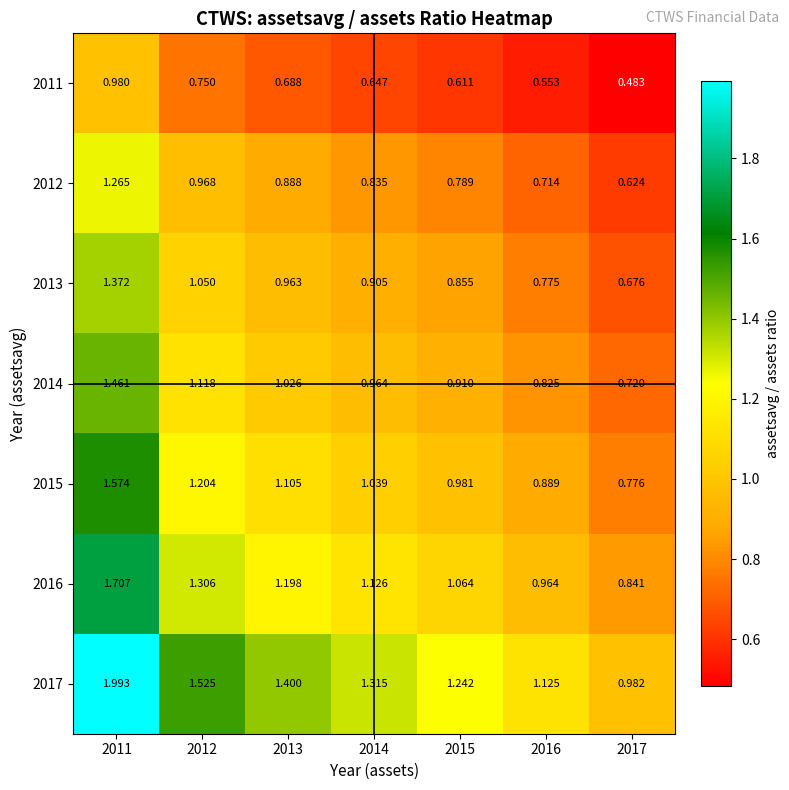

Count the number of categories in the chart.

7